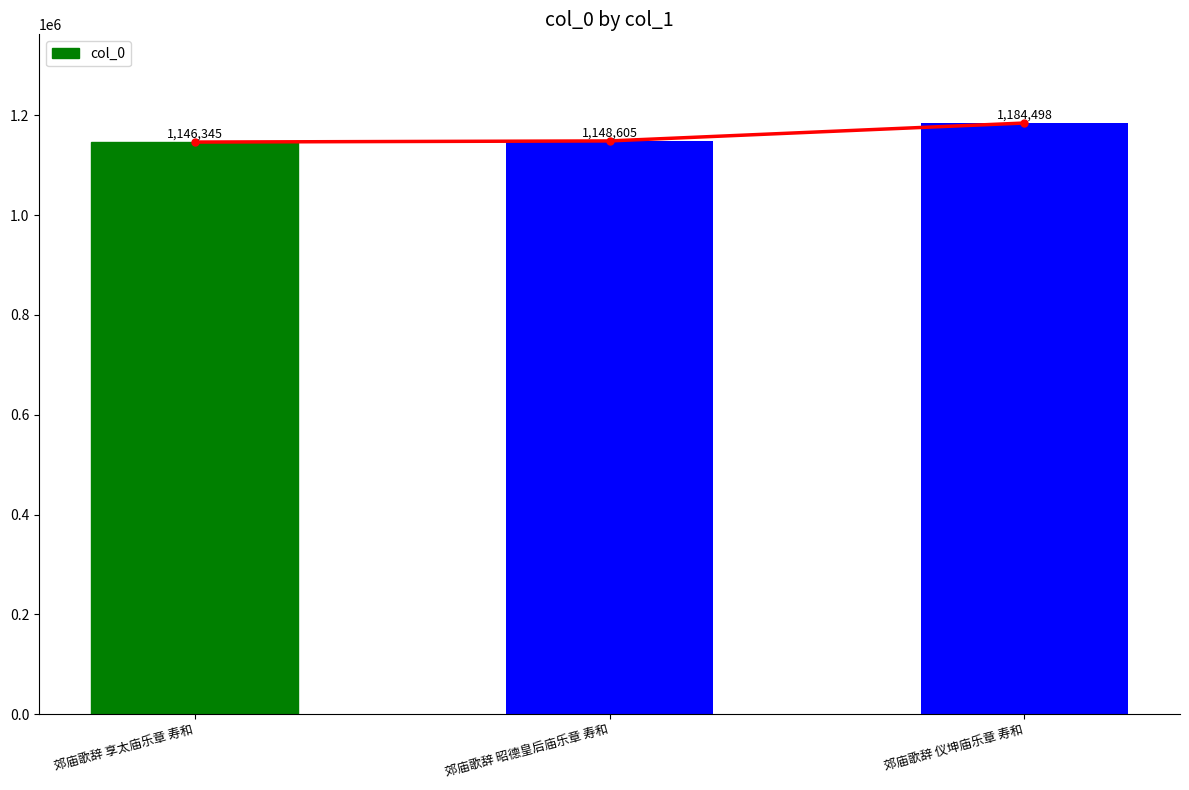

What is the label of the 3rd bar from the right?

郊庙歌辞 享太庙乐章 寿和